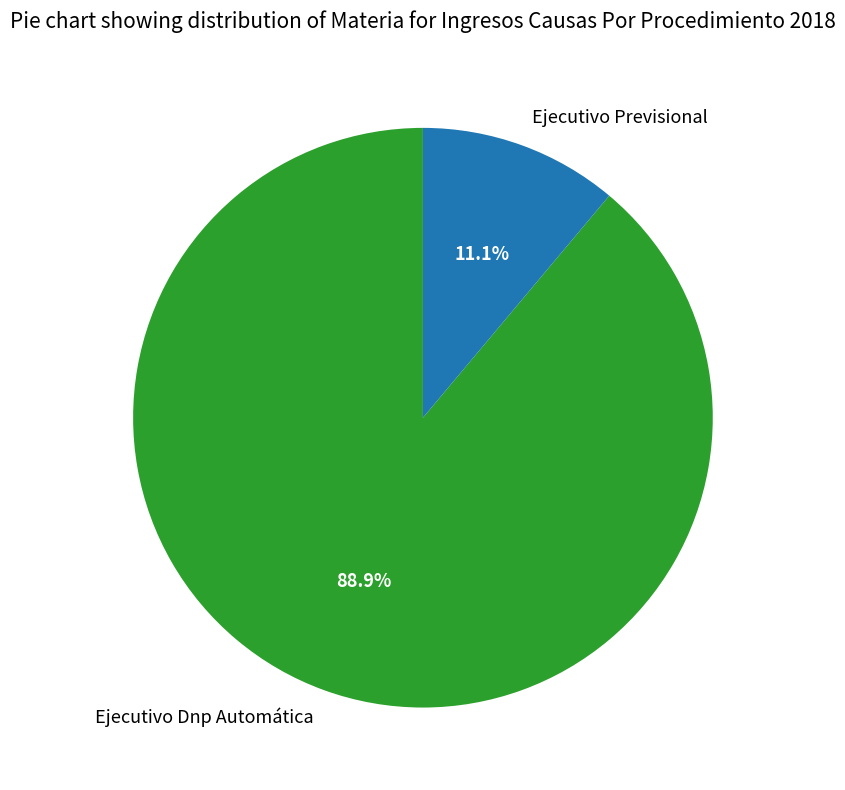

Is the sum of Ejecutivo Previsional and Ejecutivo Dnp Automática greater than half?

Yes